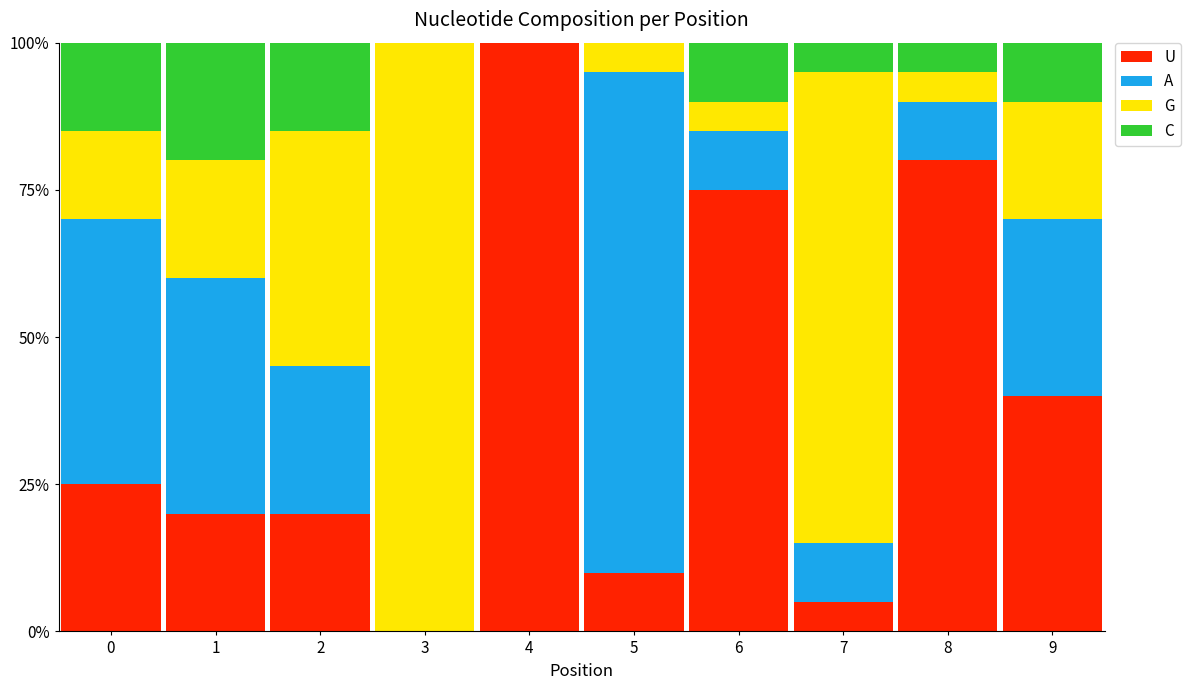

Are the bars grouped side by side (vs. stacked)?

No